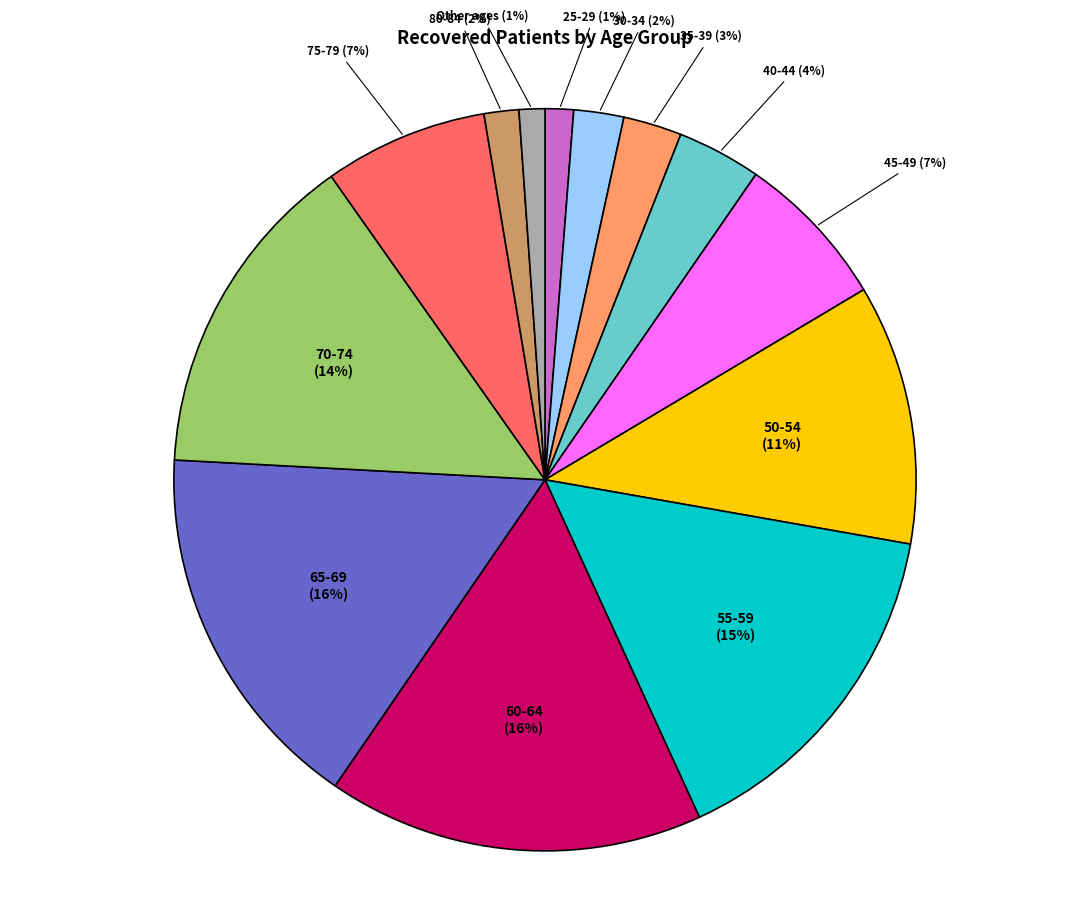

To the nearest percent, what is the average slice percentage?

8%